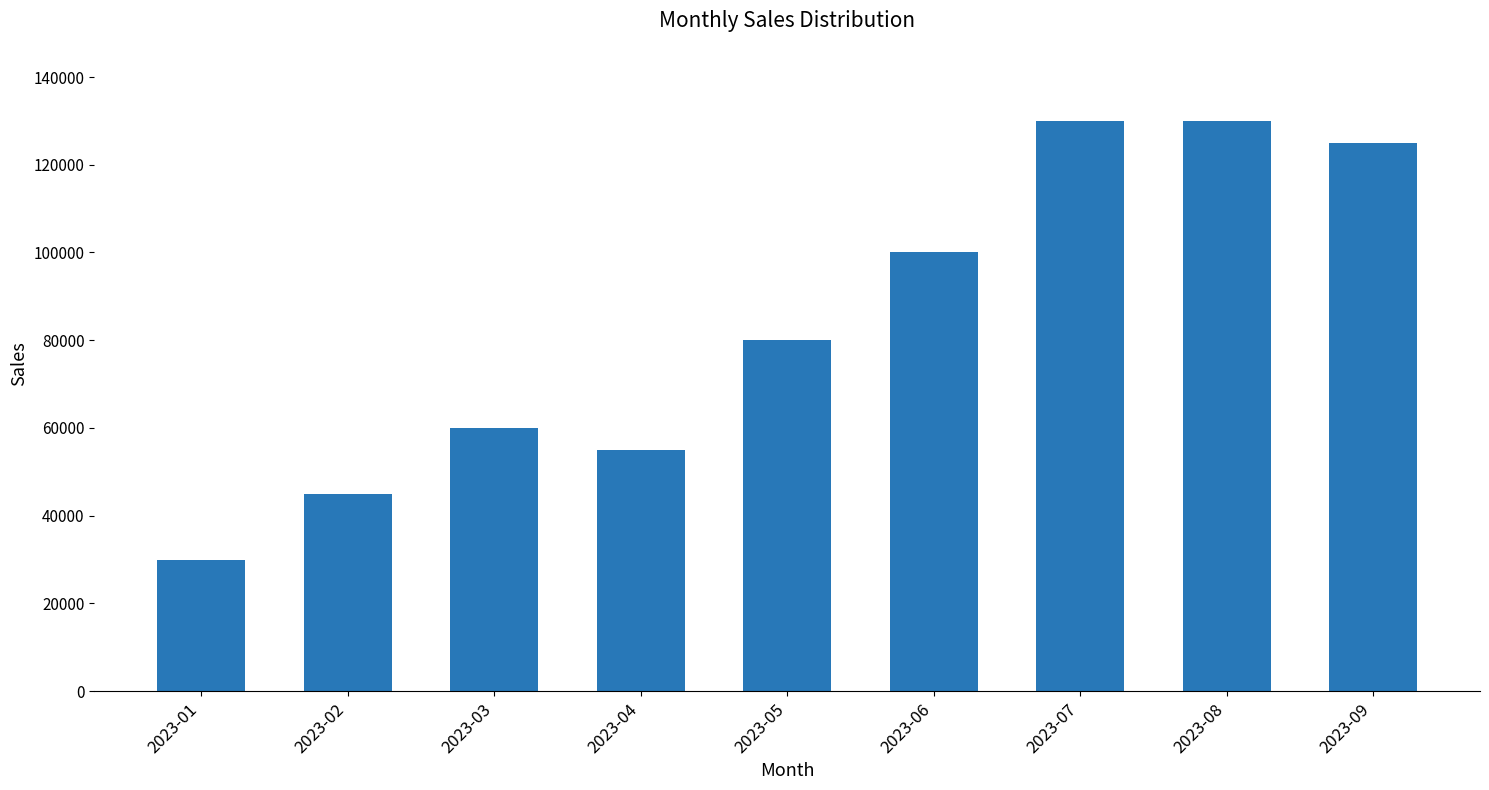

What value does the data have at 2023-04?

55000.0